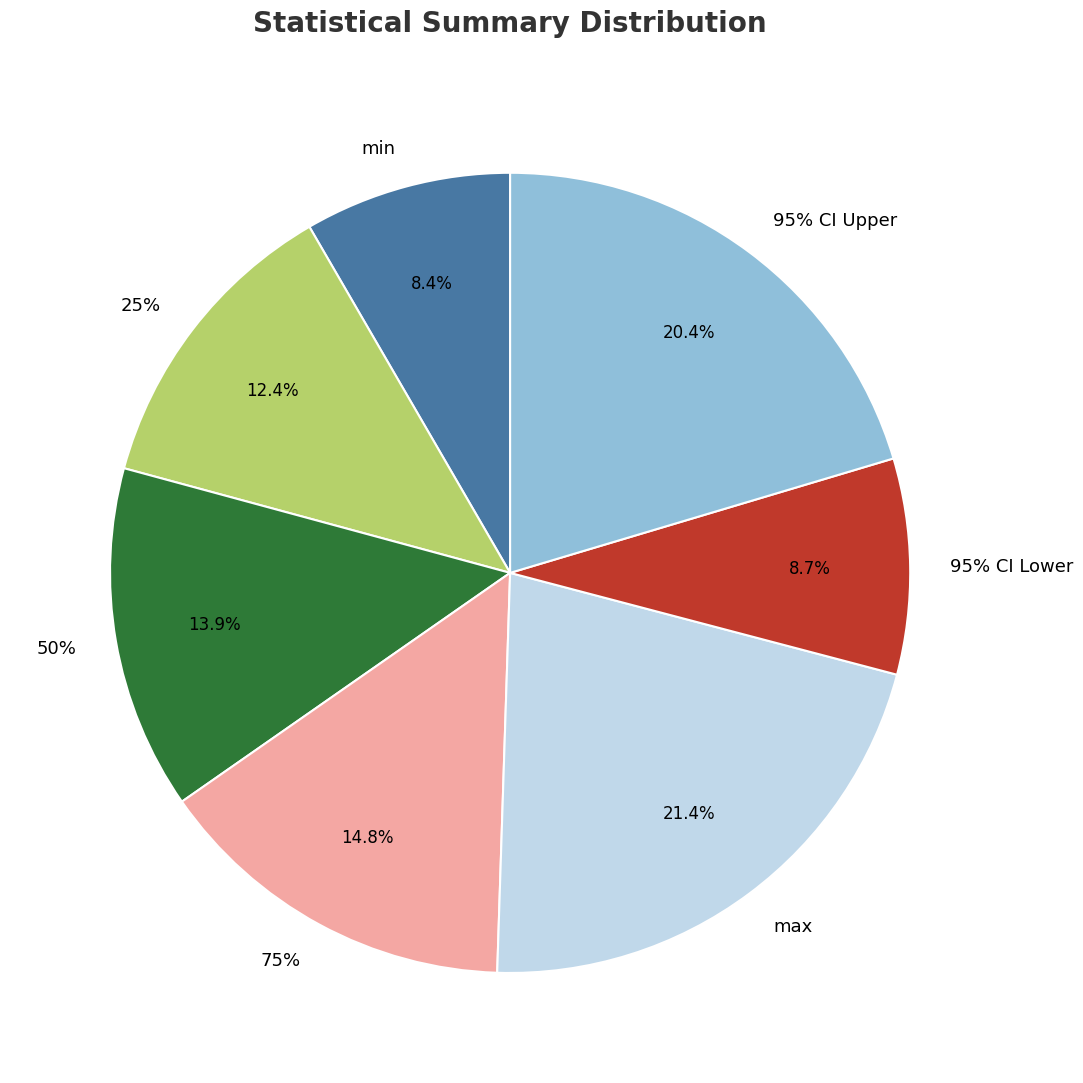

Between 25% and 95% CI Lower, which is larger?

25%